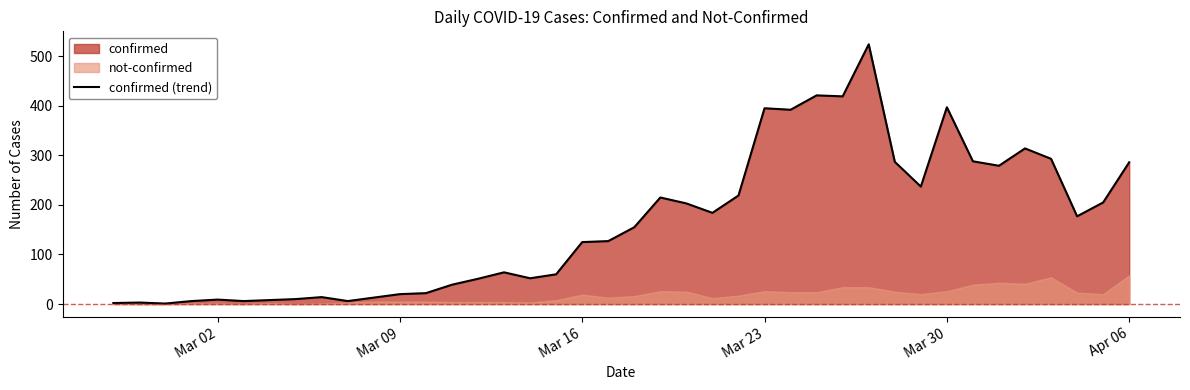

What is the highest value of the confirmed (trend) series?

524